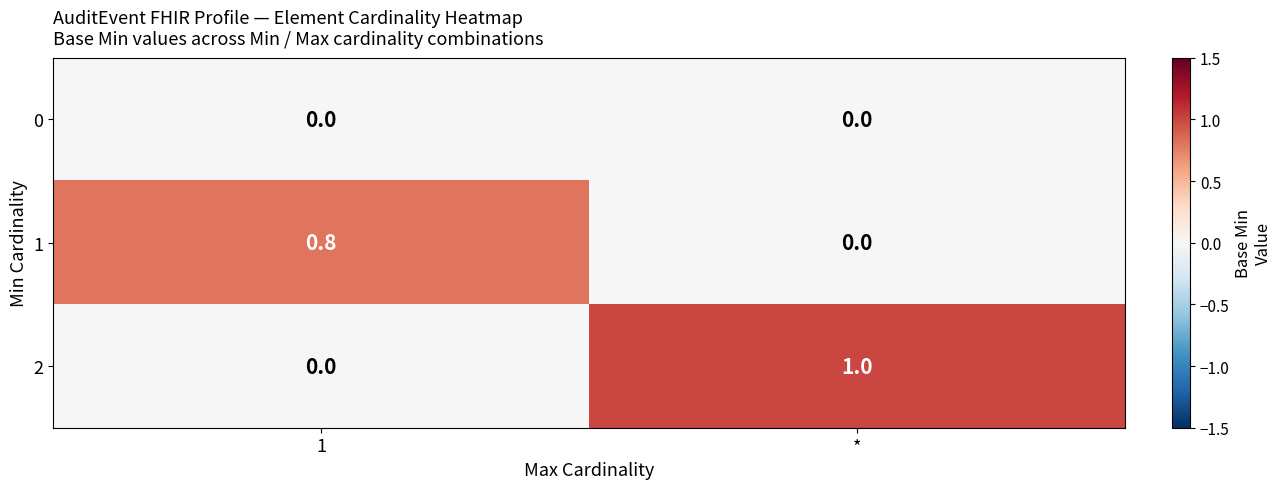

How many series are shown in this chart?

3